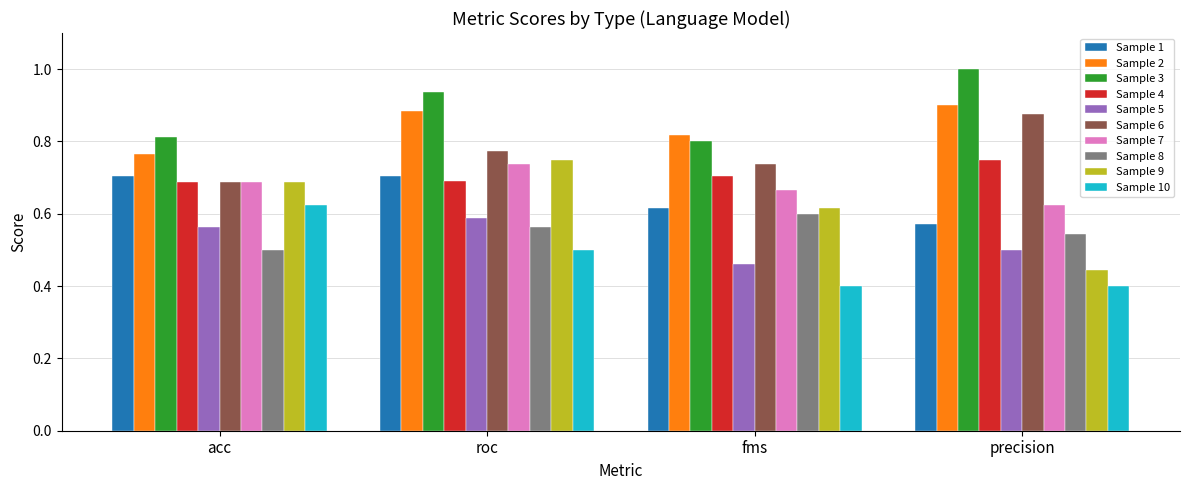

What is the sum of the Sample 1 values at precision and roc?

1.3